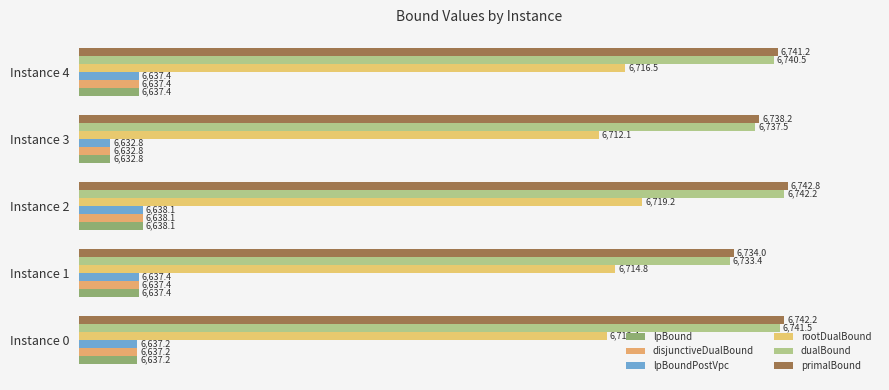

Rank the series by their maximum value, from highest to lowest.

primalBound, dualBound, rootDualBound, lpBound, disjunctiveDualBound, lpBoundPostVpc